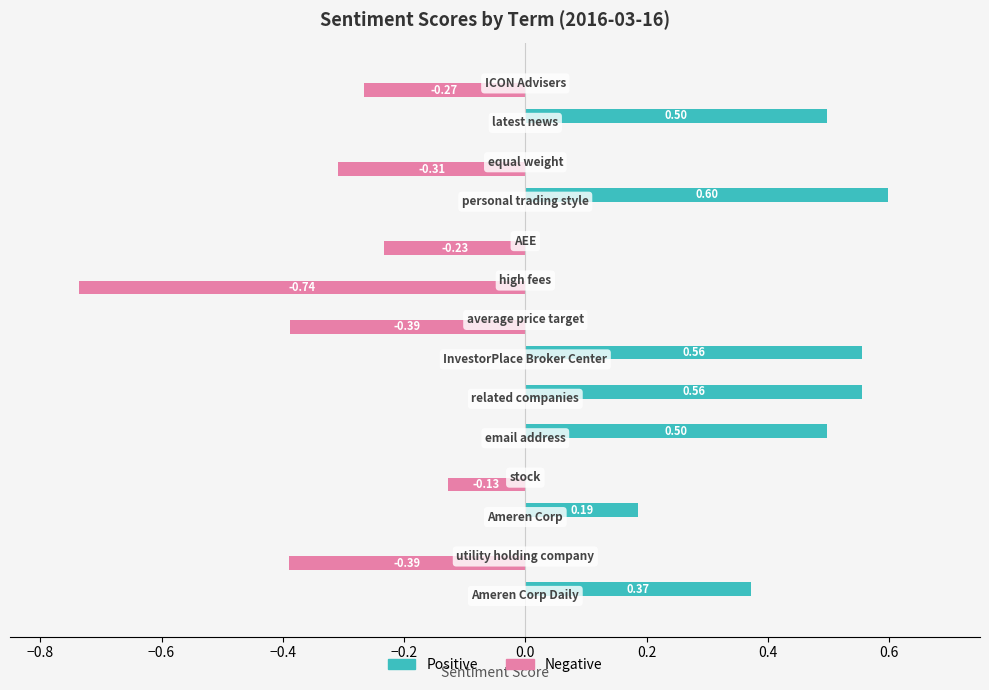

Which series has the largest total across all categories?

Positive